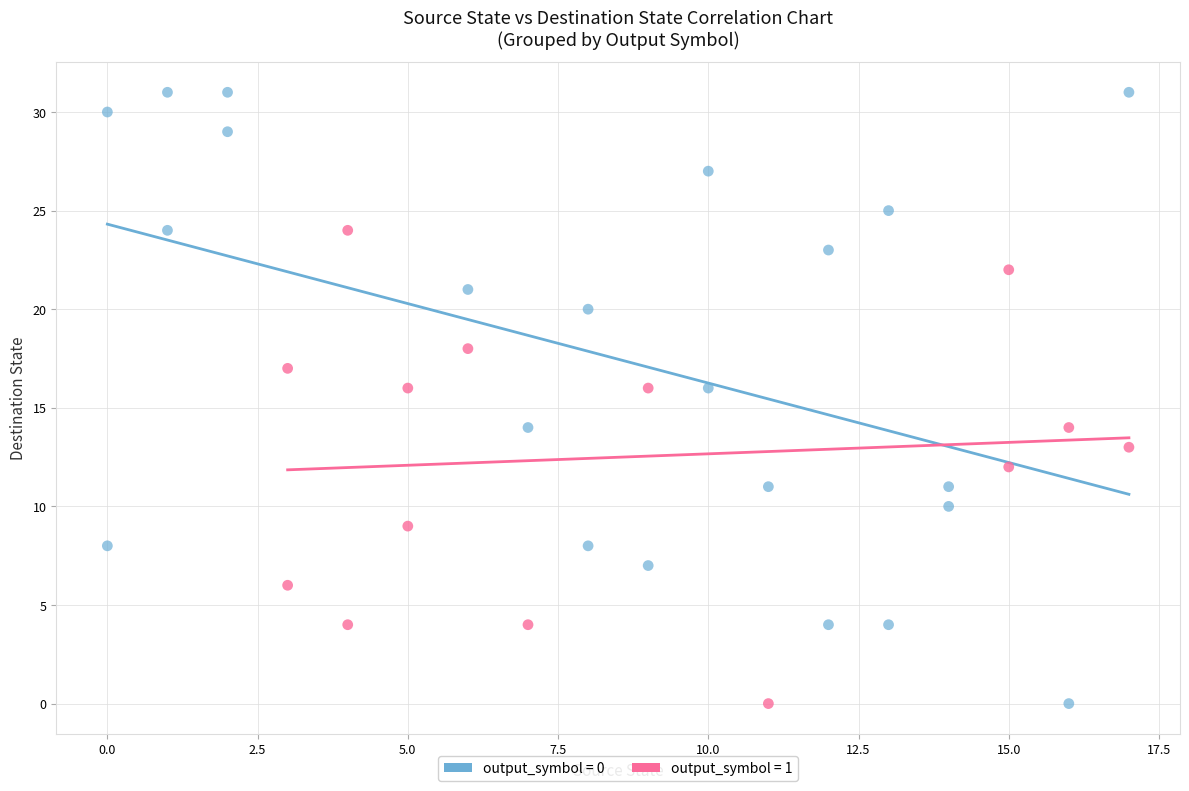

Which series has the largest Y range (max minus min)?

output_symbol = 0